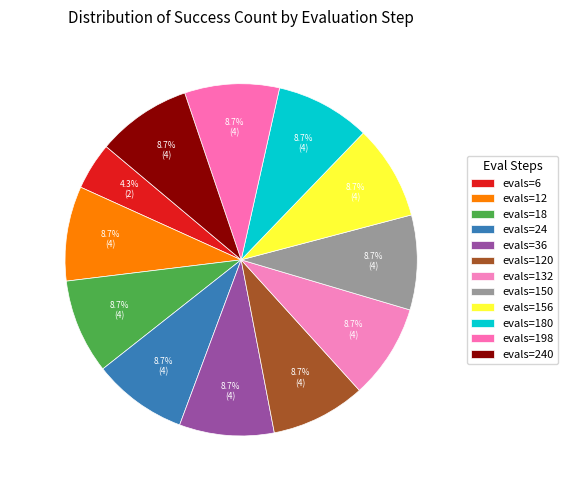

The evals=198 slice represents 18% of the pie. True or false?

False